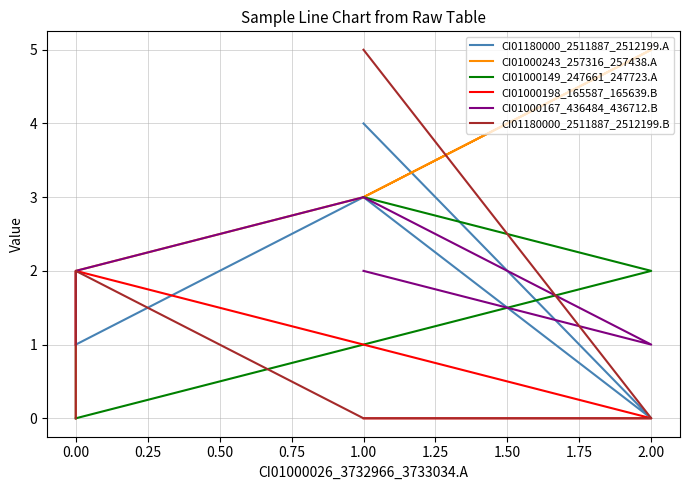

List the series in order of their peak value, lowest first.

CI01000198_165587_165639.B, CI01000149_247661_247723.A, CI01000167_436484_436712.B, CI01180000_2511887_2512199.A, CI01000243_257316_257438.A, CI01180000_2511887_2512199.B